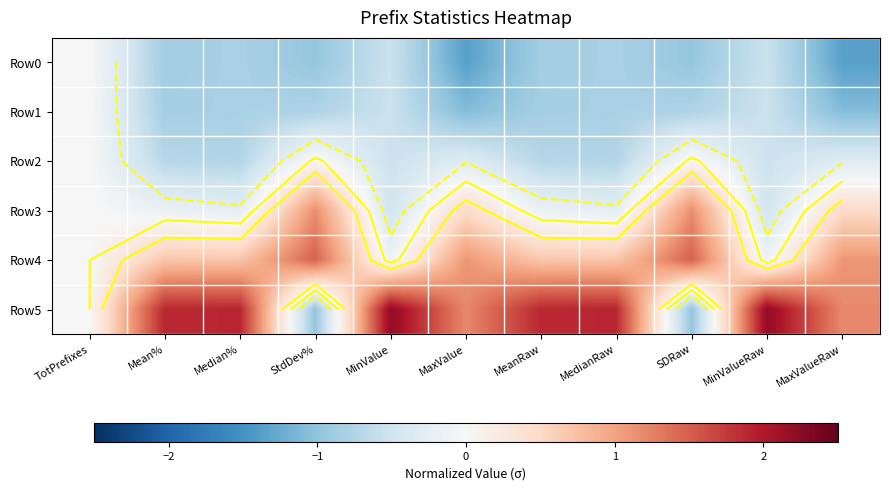

Which series has the largest range (max minus min)?

Row5